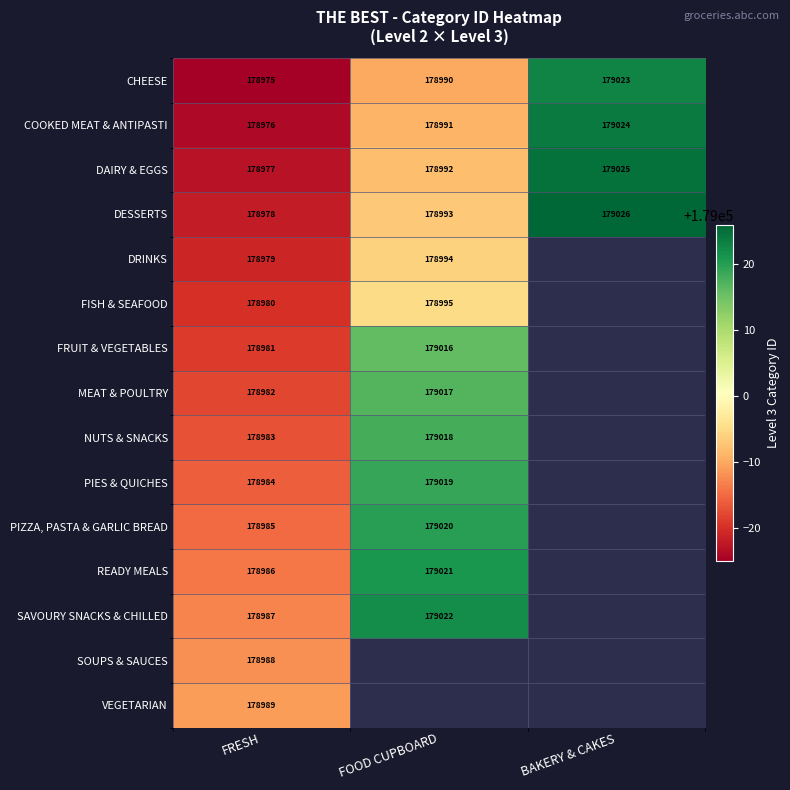

Is it true that NUTS & SNACKS equals 83153 at FOOD CUPBOARD?

False